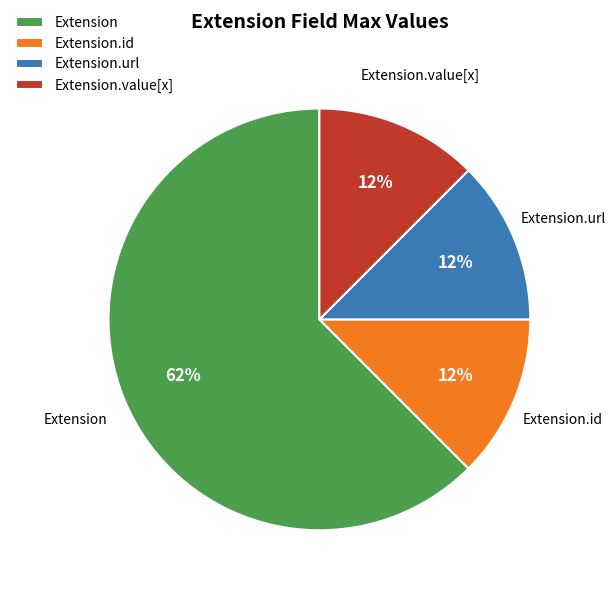

Which has a higher value, Extension.value[x] or Extension?

Extension